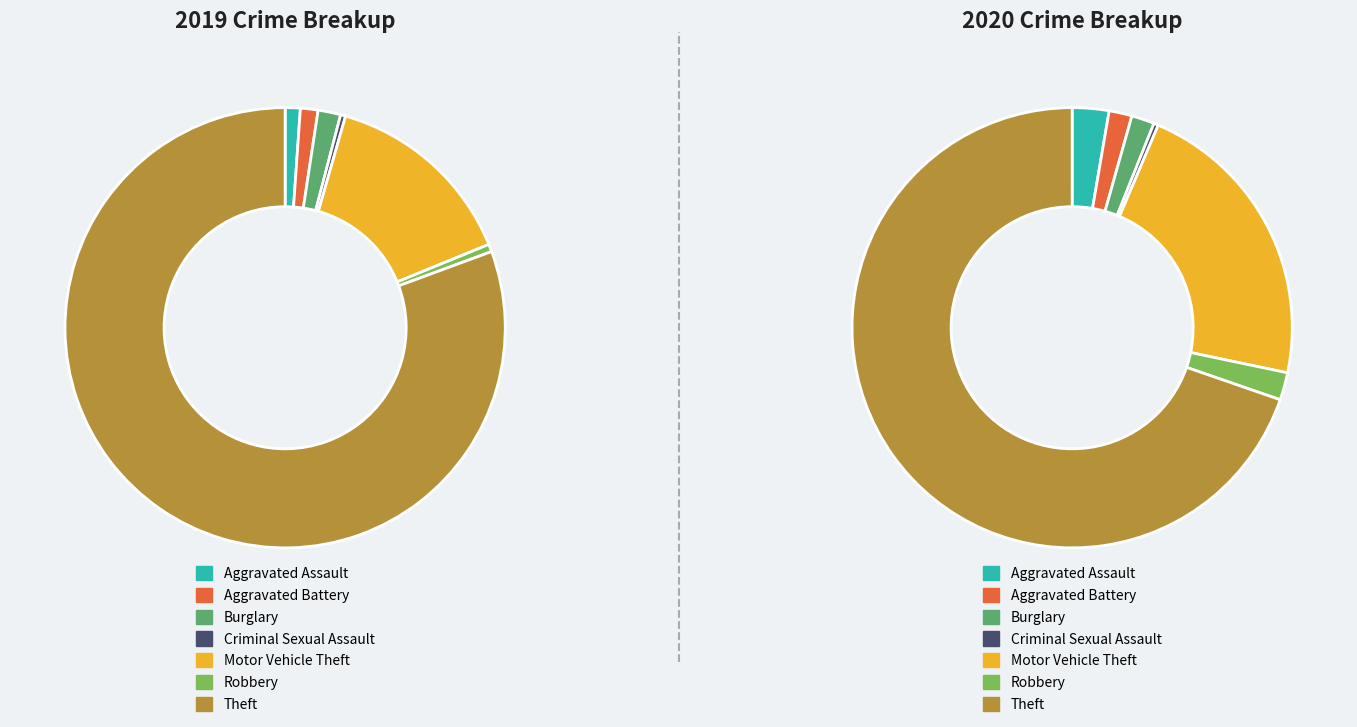

What portion of the pie excludes values_2019?

98.9%